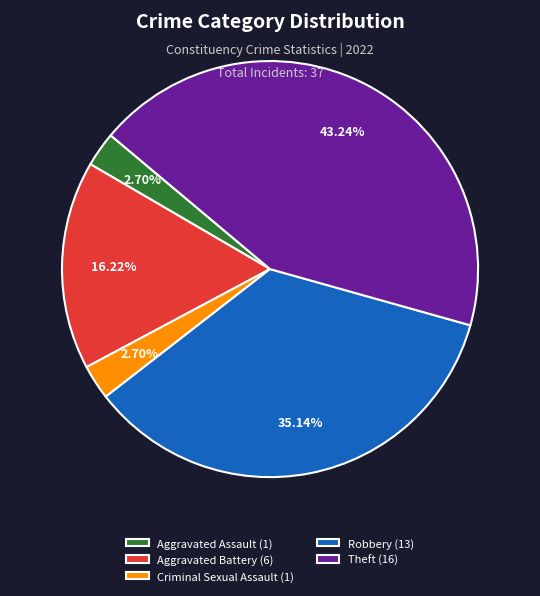

Is Aggravated Battery the majority of the pie?

No